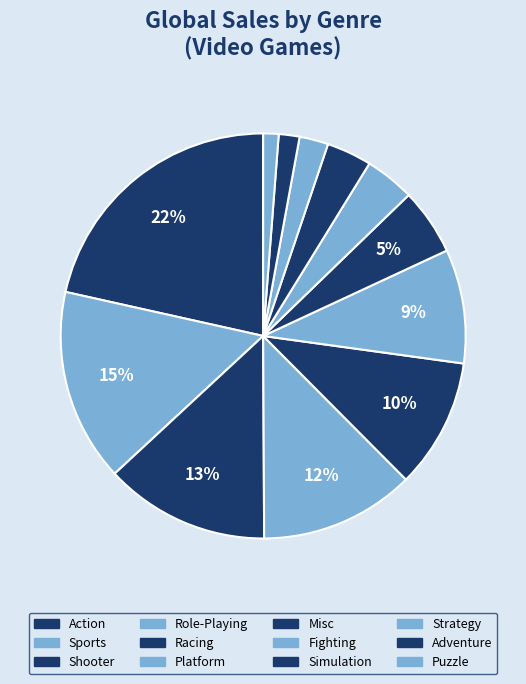

What is the largest slice in the pie chart?

Action